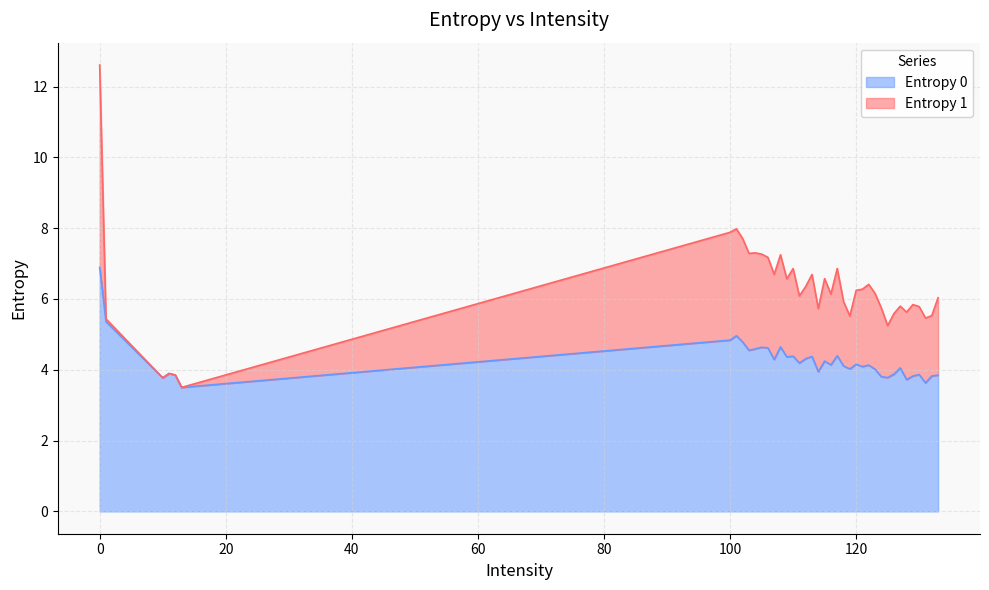

What is the ratio of the value at 133 to the value at 128?

1.0